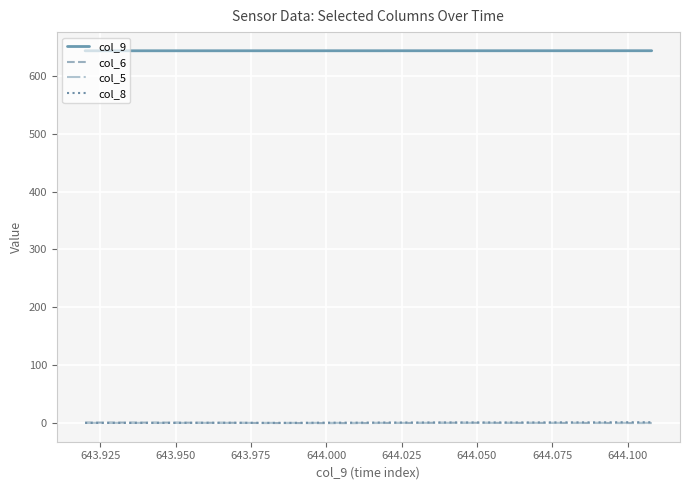

True or false: col_9 and col_5 intersect in this chart.

False